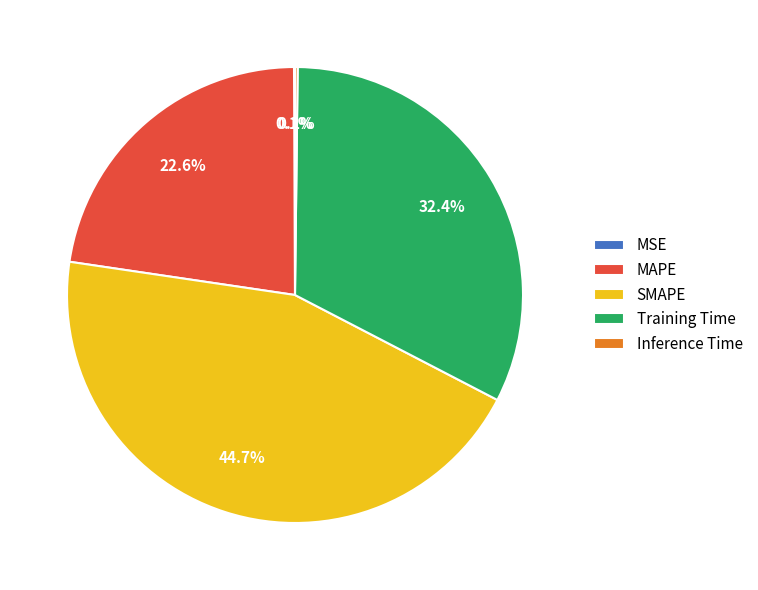

What percentage is NOT represented by Training Time?

67.6%